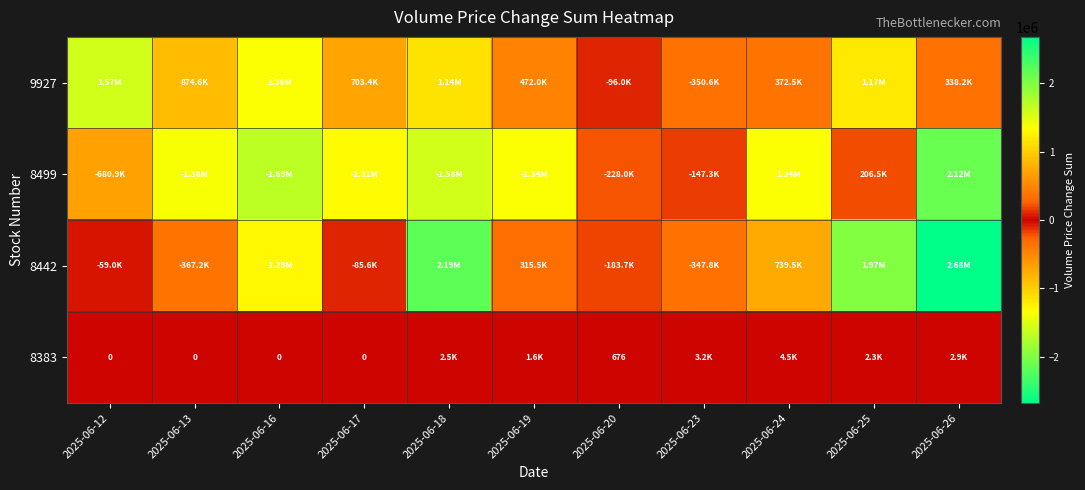

Between 2025-06-13 and 2025-06-20, which series saw the biggest shift?

8499